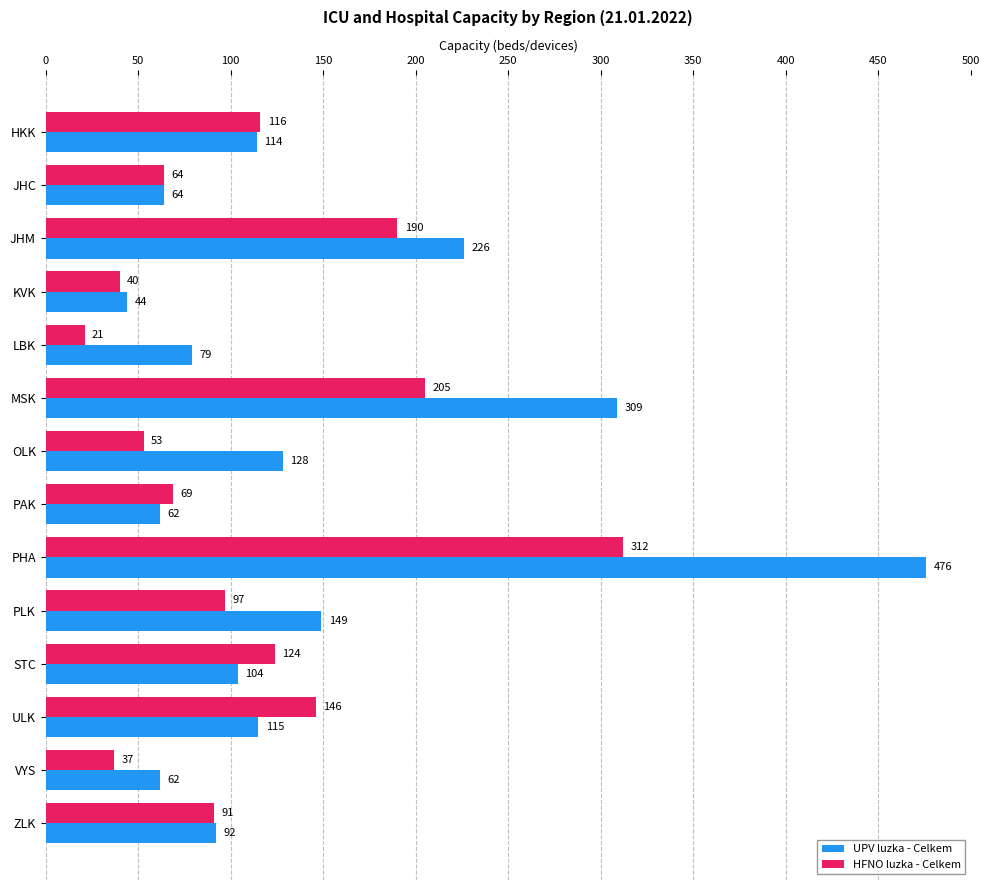

What is the greatest value displayed?

476